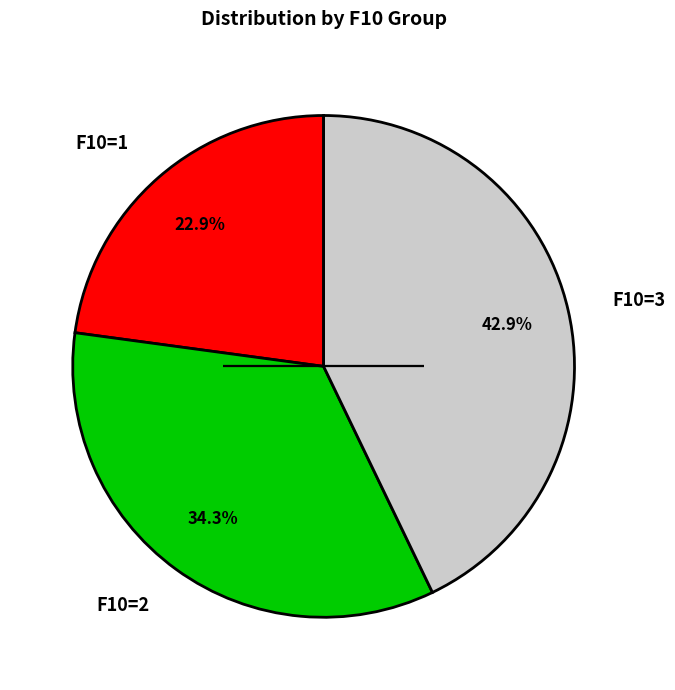

Which category has the biggest portion of the pie?

F10=3